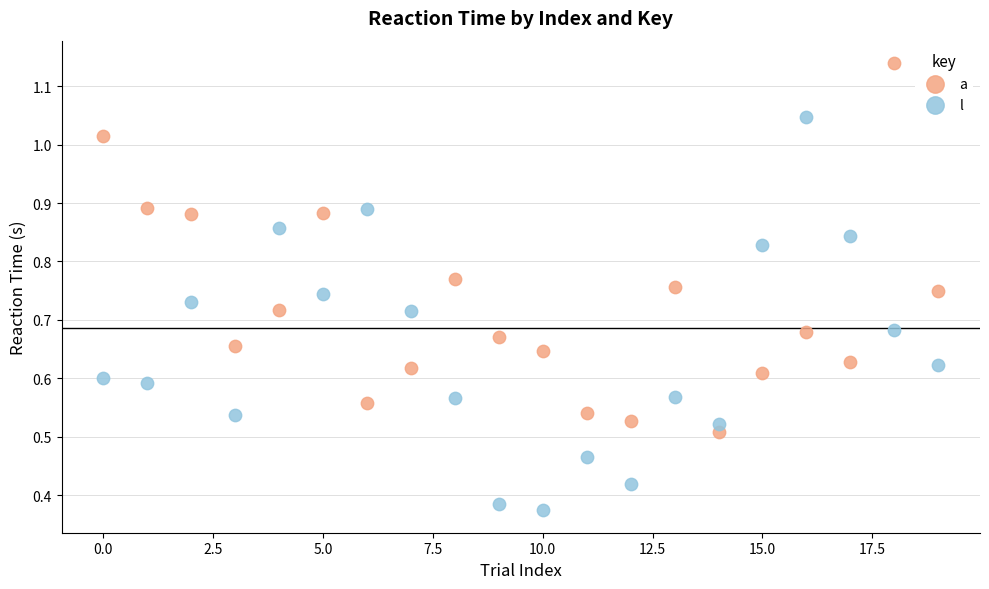

Which series reaches the maximum Y coordinate?

a